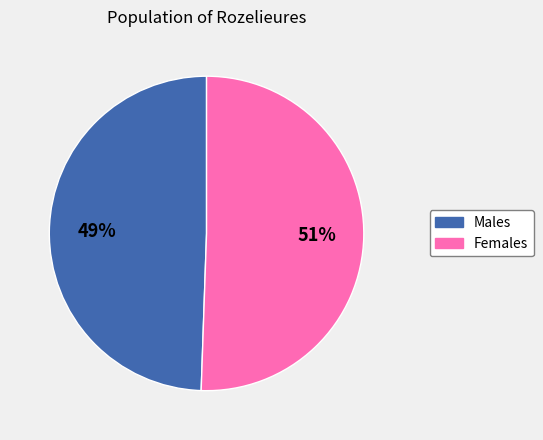

Is the sum of Females and Males greater than half?

Yes